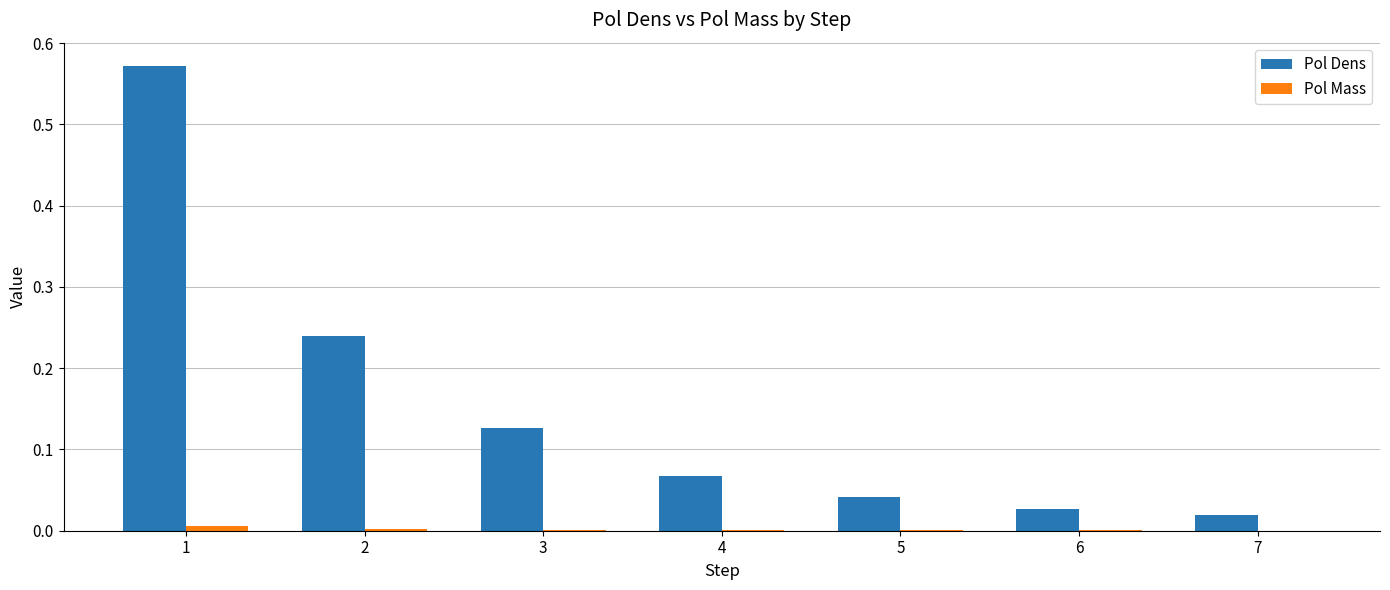

Which series has the largest total across all categories?

Pol Dens